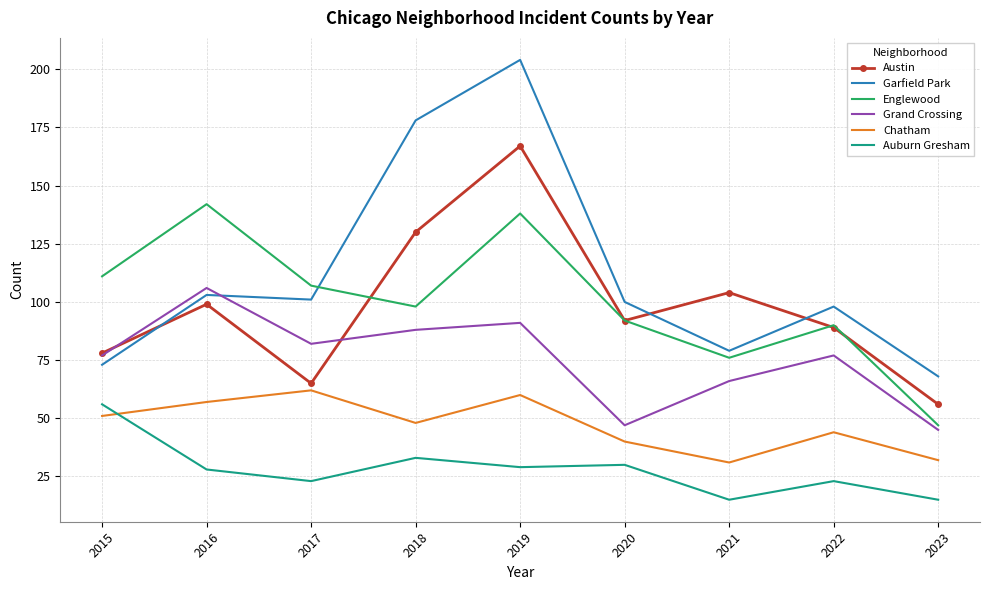

Between 2017 and 2018, which series saw the biggest shift?

Garfield Park